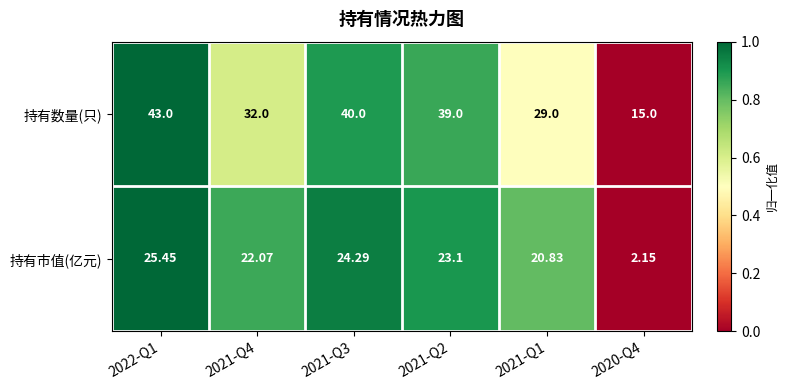

How many categories are shown in the chart?

6